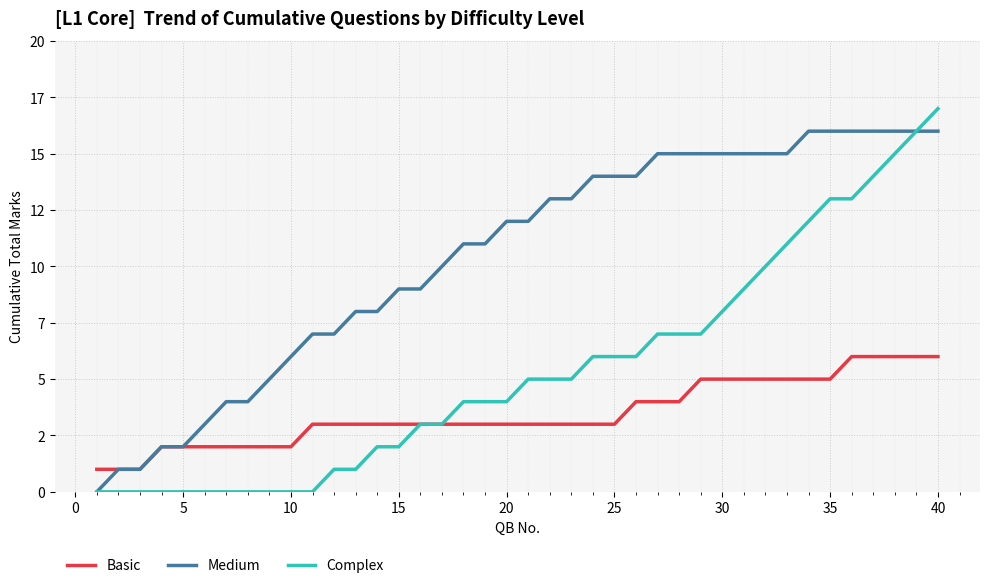

Is this an area chart (filled region under the line)?

No